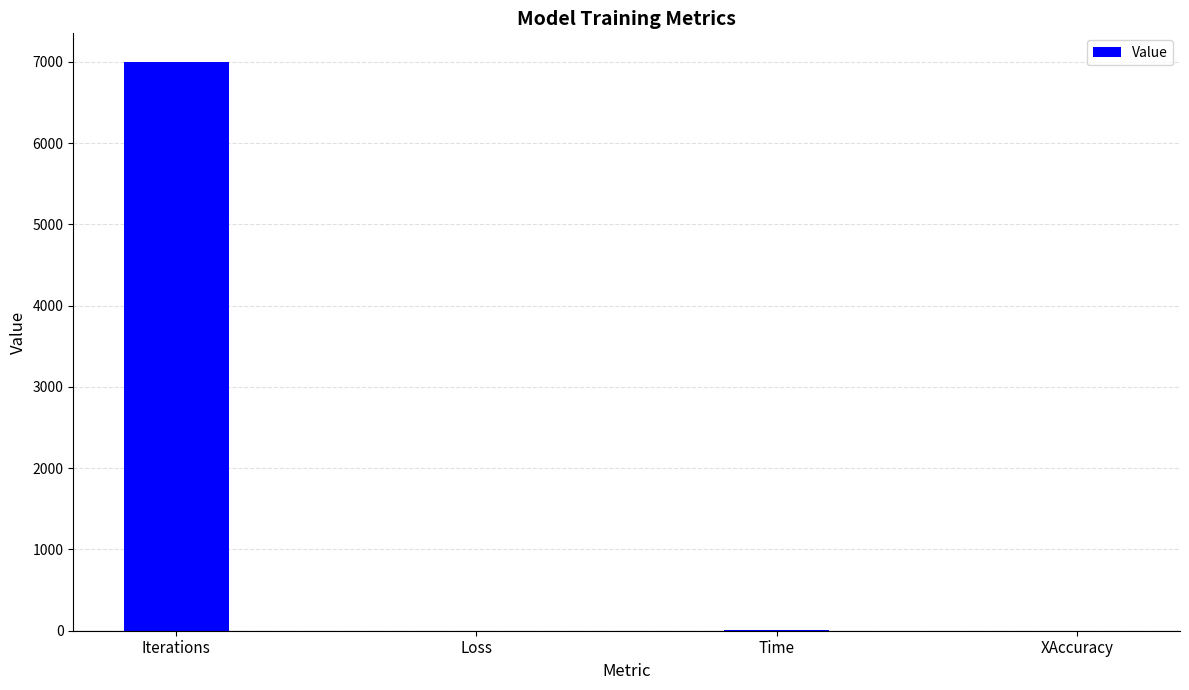

What is the maximum value shown in the chart?

7000.0